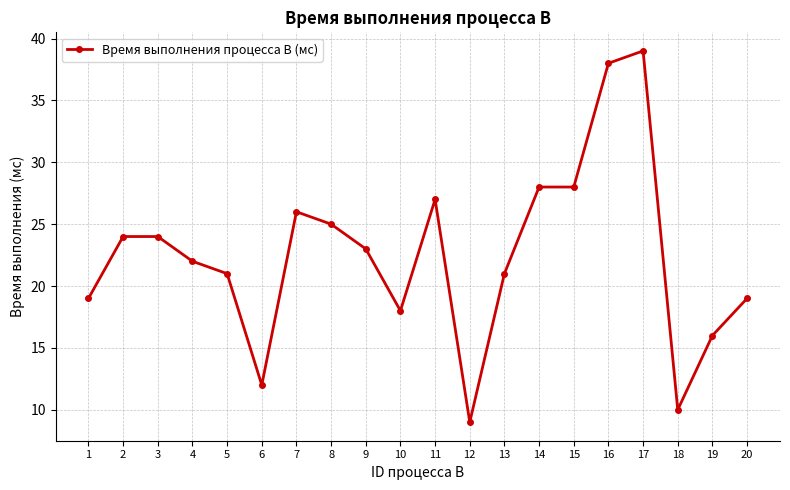

What is the average value?

22